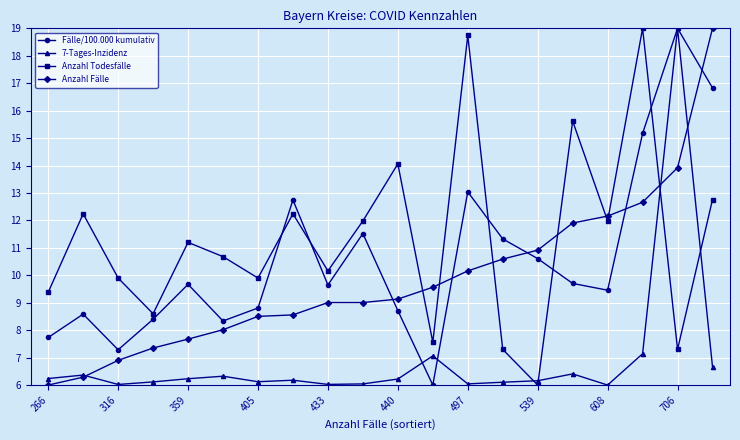

What are all the series names shown in the legend?

Fälle/100.000 kumulativ, 7-Tages-Inzidenz, Anzahl Todesfälle, Anzahl Fälle